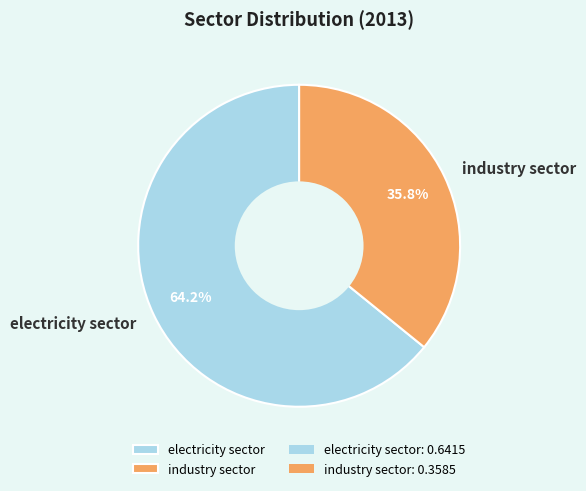

How many segments does this pie chart have?

2